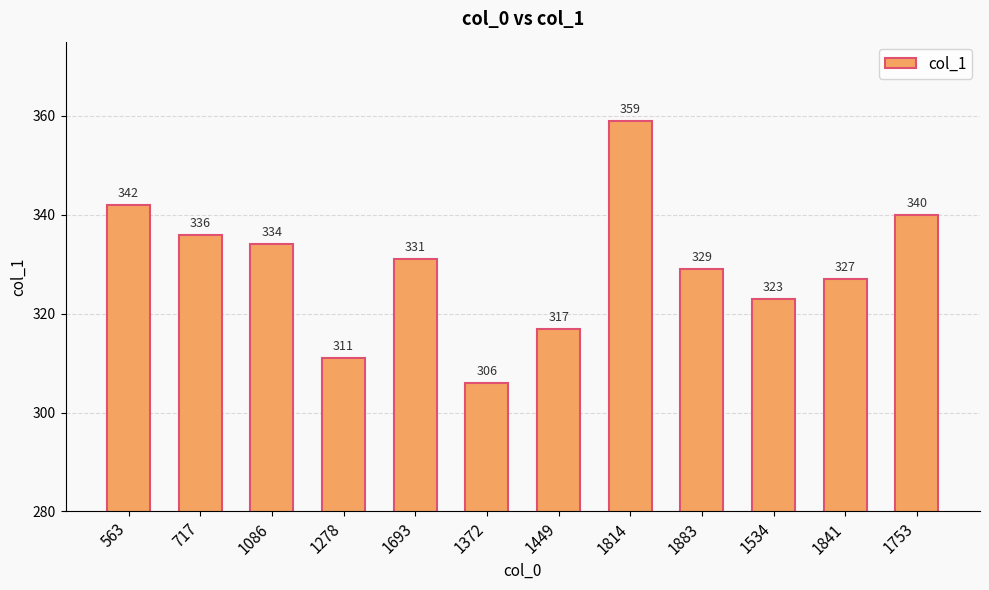

What is the difference between the values at 1841 and 563?

15